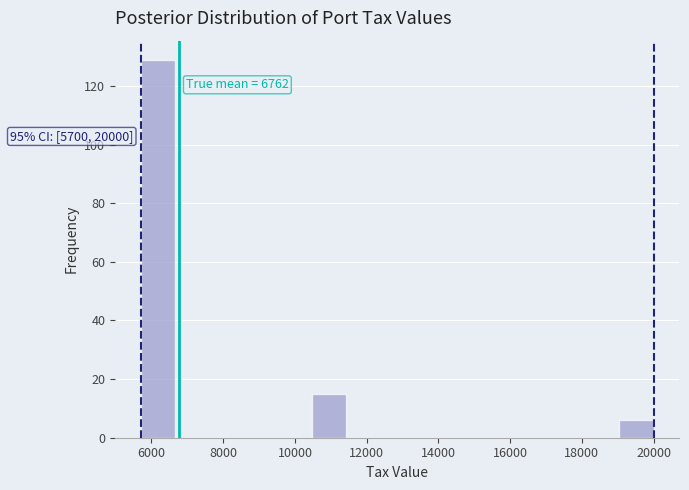

Which range on the x-axis has the tallest bar?

5800 to 6600